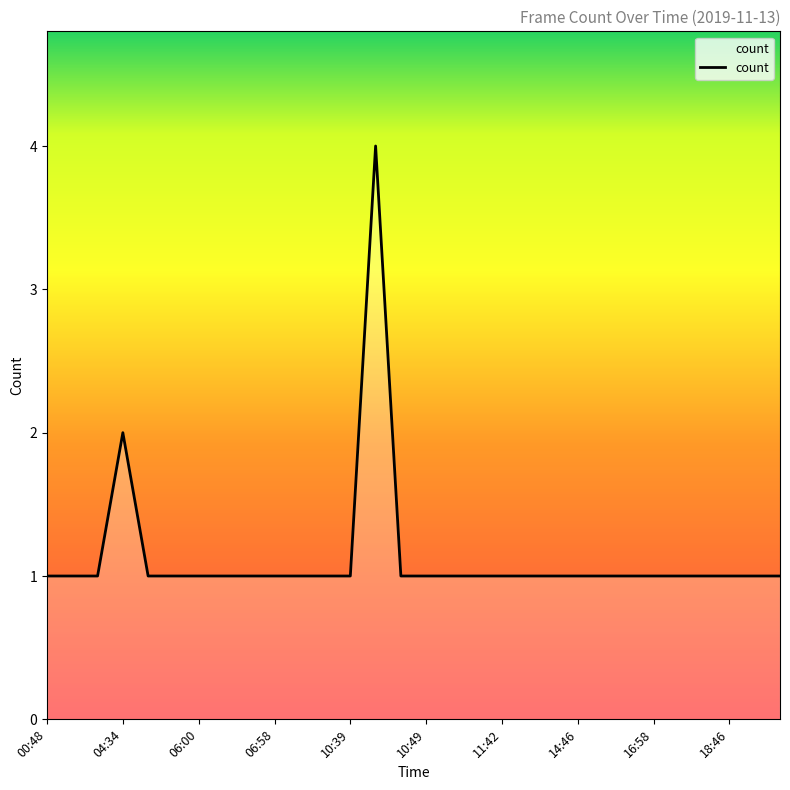

What is the maximum value shown in the chart?

4